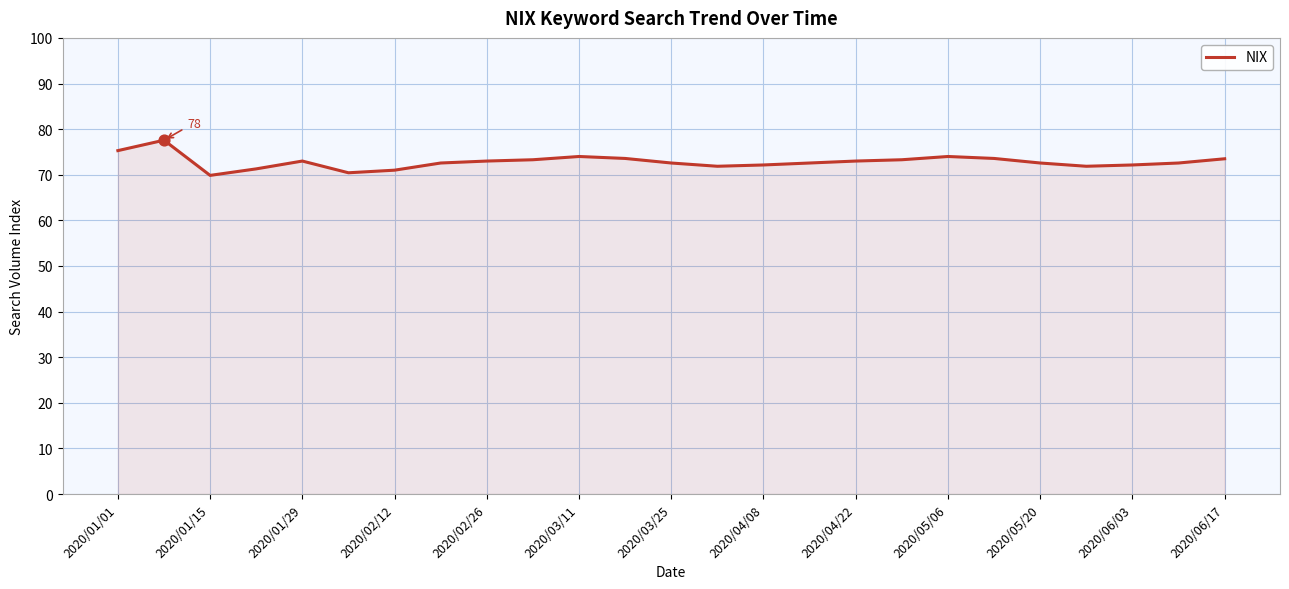

What is the difference between the maximum and minimum values?

7.7